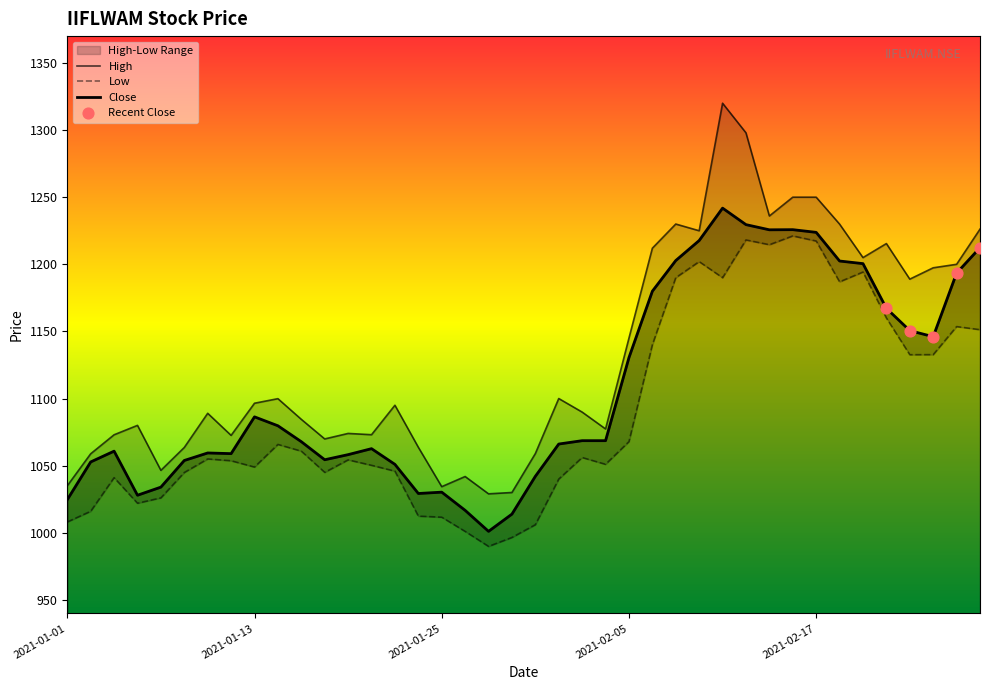

At how many categories does at least one series exceed 1200?

12